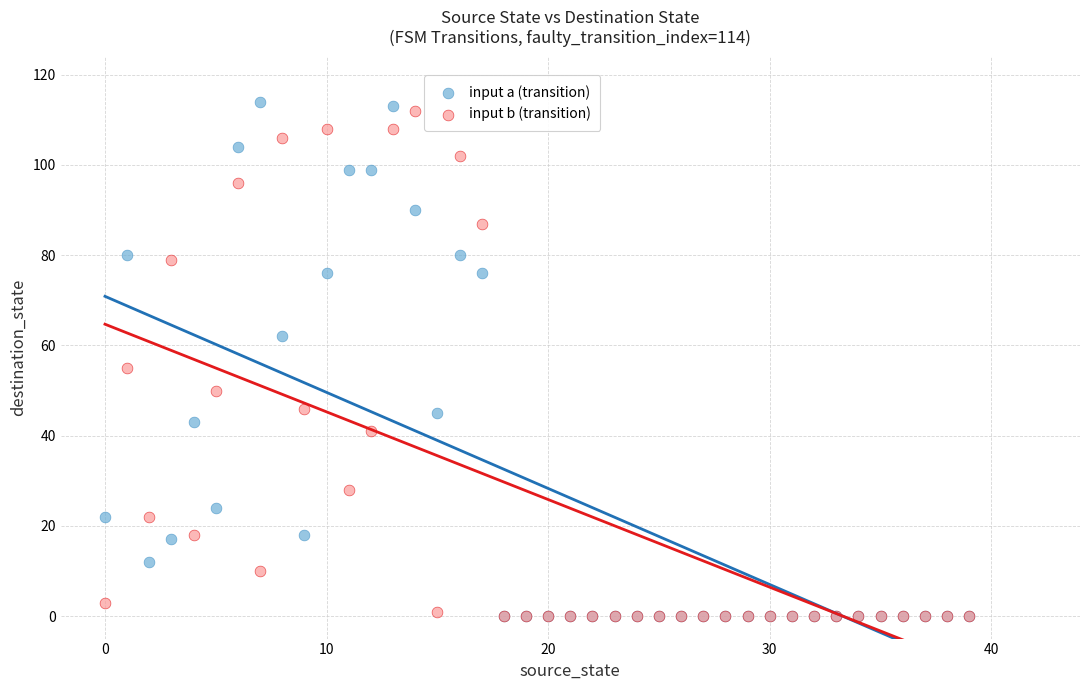

Across all series, what Y value is closest to 57?

55